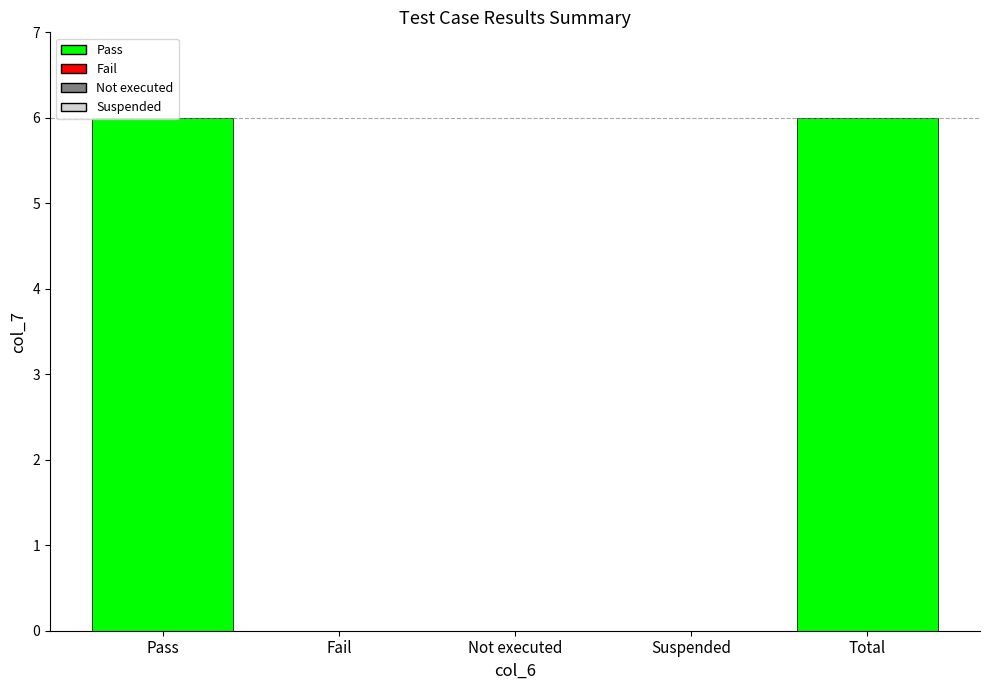

Between Pass and Suspended, which is larger?

Pass